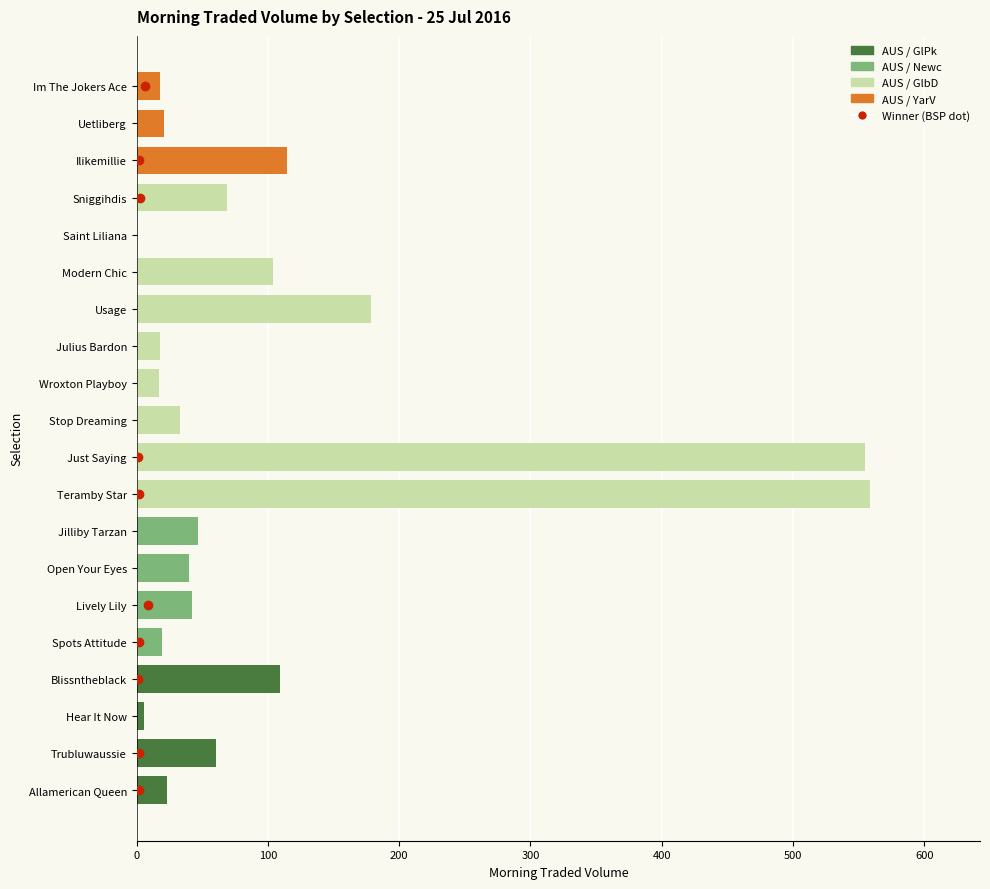

Is it true that Morning Traded Vol equals 33.0 at Stop Dreaming?

True